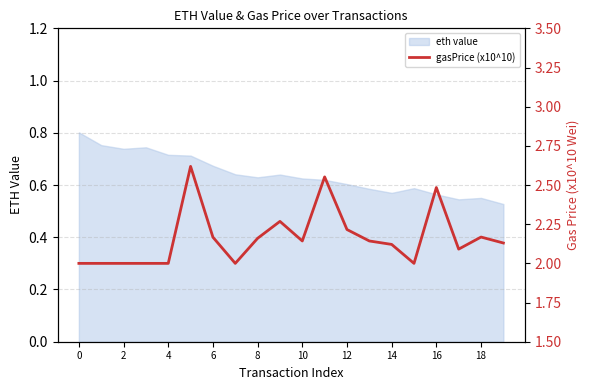

What is the sum of all values?

43.3